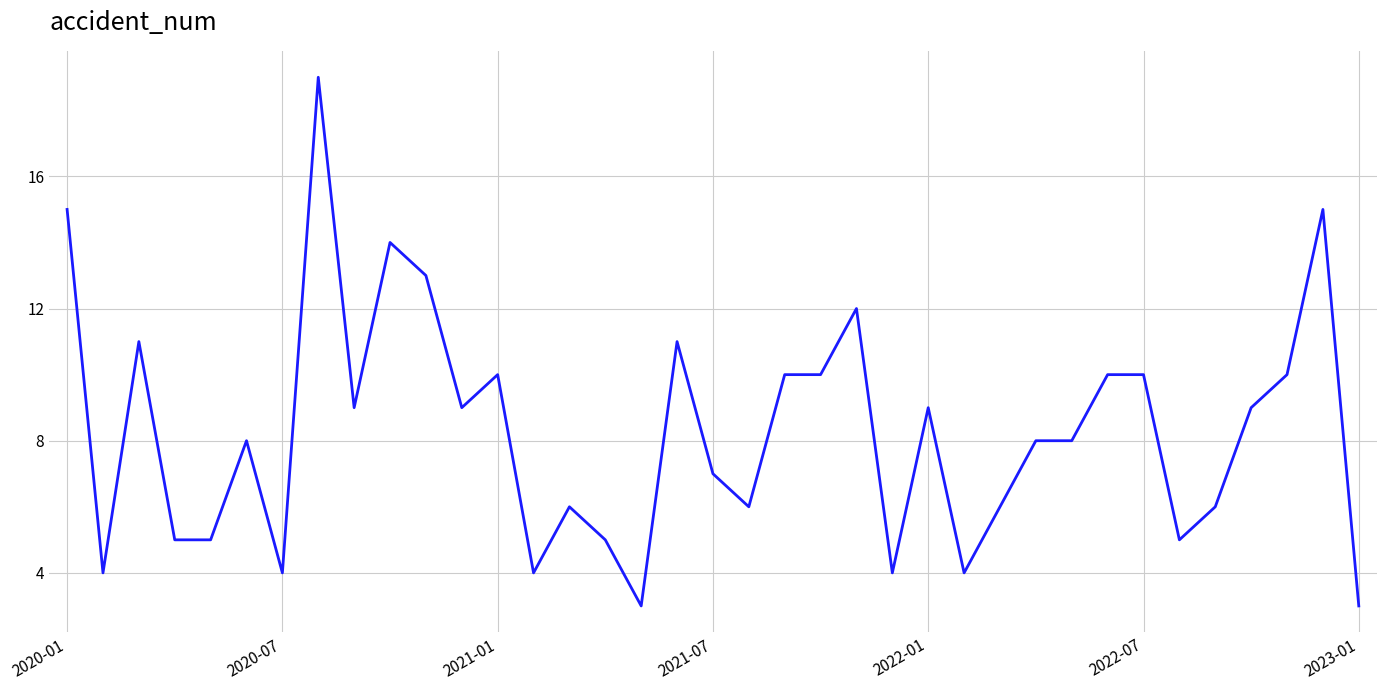

What is the minimum value shown in the chart?

3